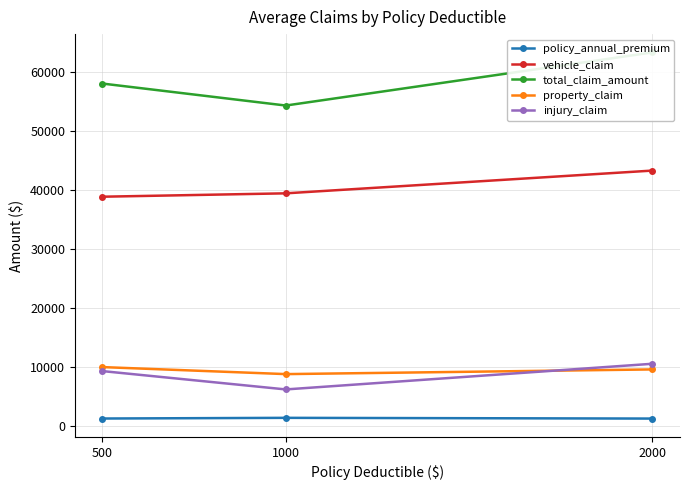

True or false: total_claim_amount has a value of 54369.4 at 1000.

True